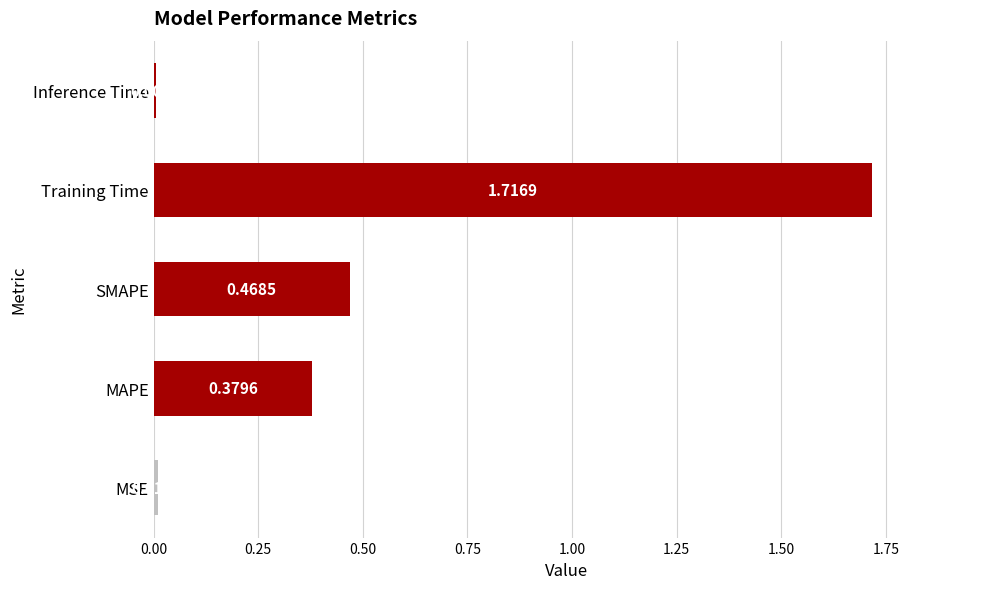

List the labels in order of value, largest first.

Training Time, SMAPE, MAPE, MSE, Inference Time